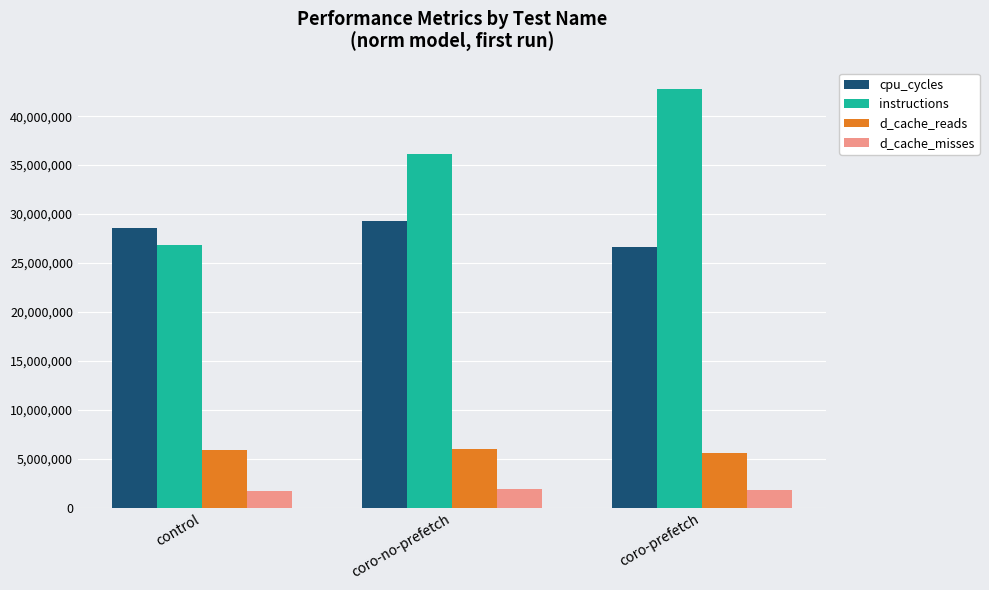

What is the lowest value of the cpu_cycles series?

26613475